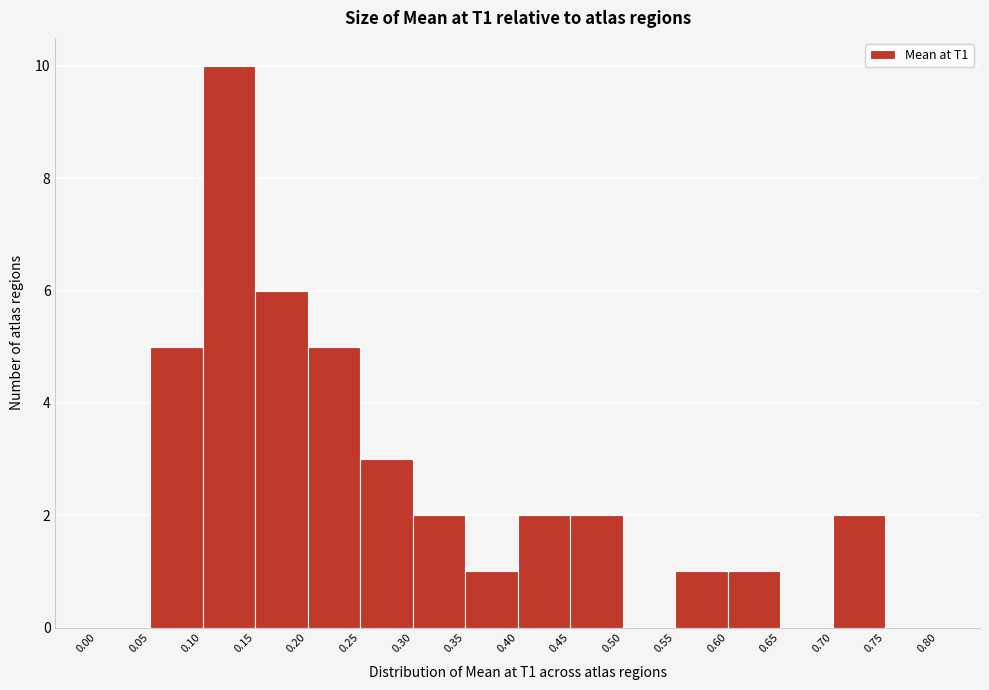

Reading left to right, list every bar in this chart as the range it spans on the x-axis followed by its height. The values are not printed on the chart, so give them approximately, as read against the axis.

0.00 to 0.05: 0
0.05 to 0.10: 5
0.10 to 0.15: 10
0.15 to 0.20: 6
0.20 to 0.25: 5
0.25 to 0.30: 3
0.30 to 0.35: 2
0.35 to 0.40: 1
0.40 to 0.45: 2
0.45 to 0.50: 2
0.50 to 0.55: 0
0.55 to 0.60: 1
0.60 to 0.65: 1
0.65 to 0.70: 0
0.70 to 0.75: 2
0.75 to 0.80: 0